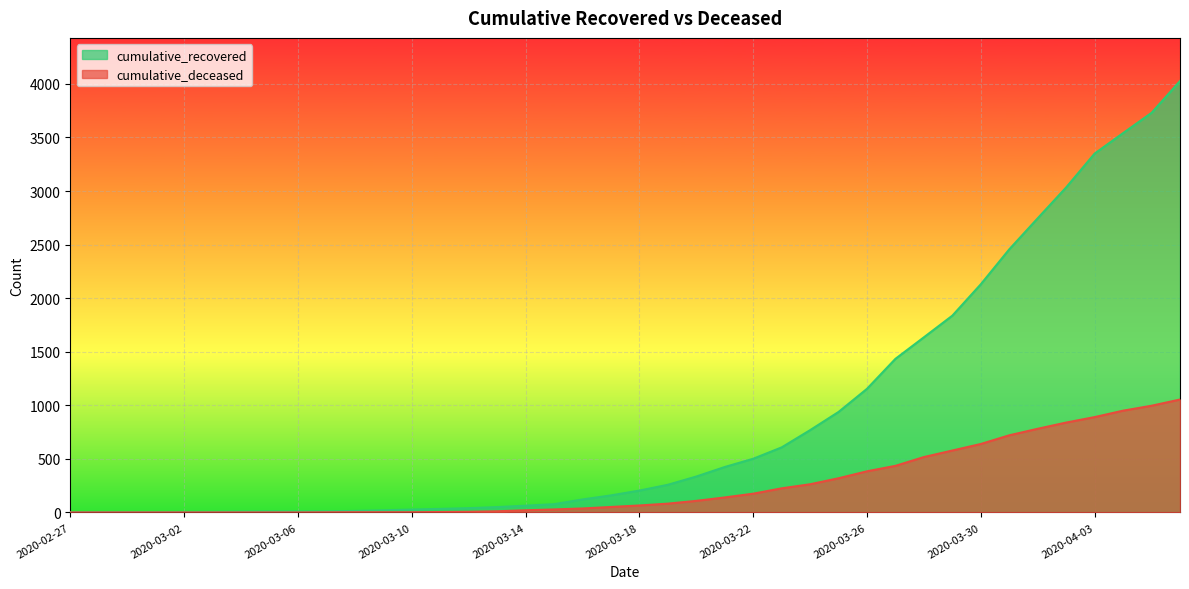

What are all the series names shown in the legend?

cumulative_recovered, cumulative_deceased